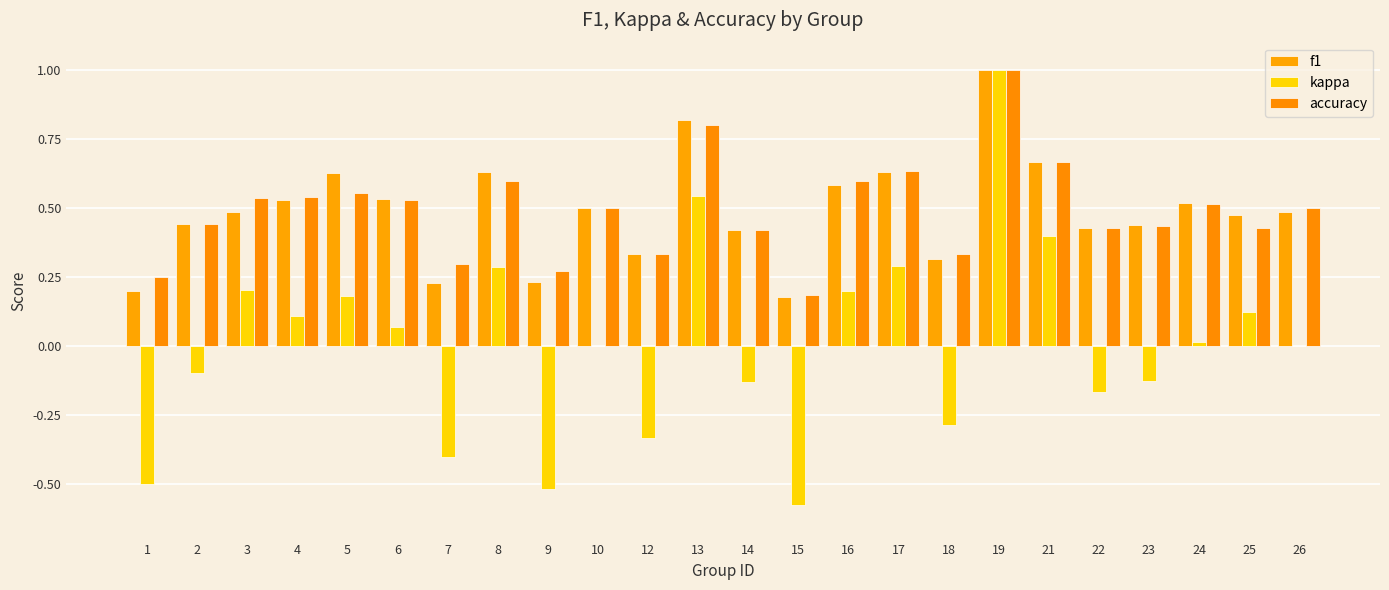

Does the chart contain stacked bars?

No